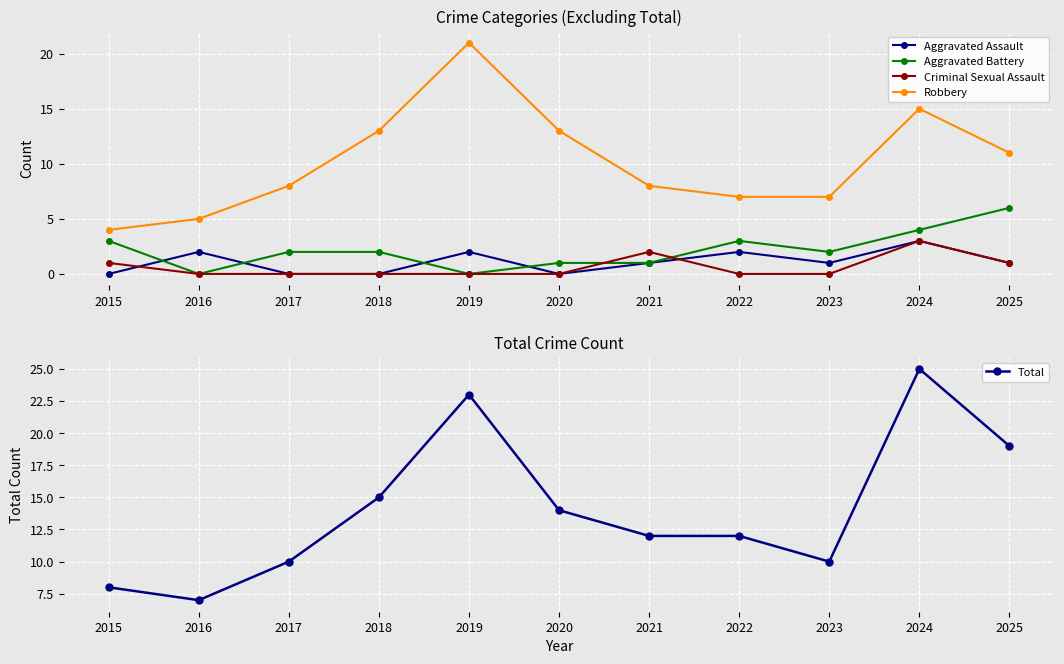

How many positive values does the Criminal Sexual Assault series have?

4